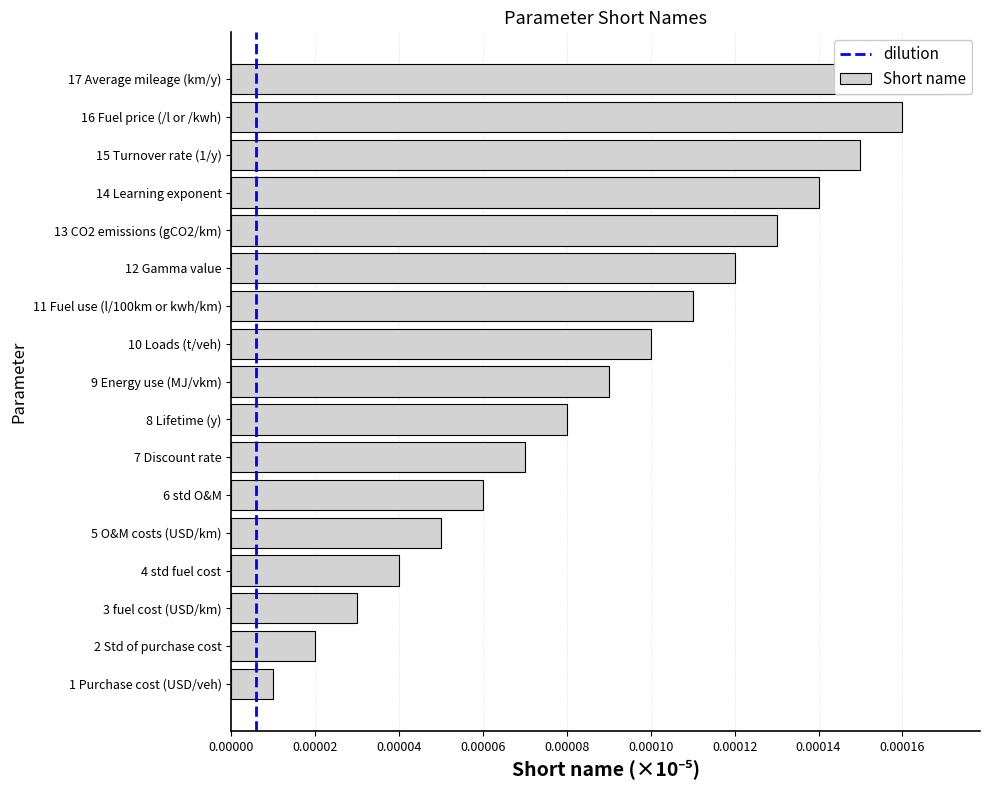

The chart shows a value of 0.0 at 8 Lifetime (y). True or false?

False